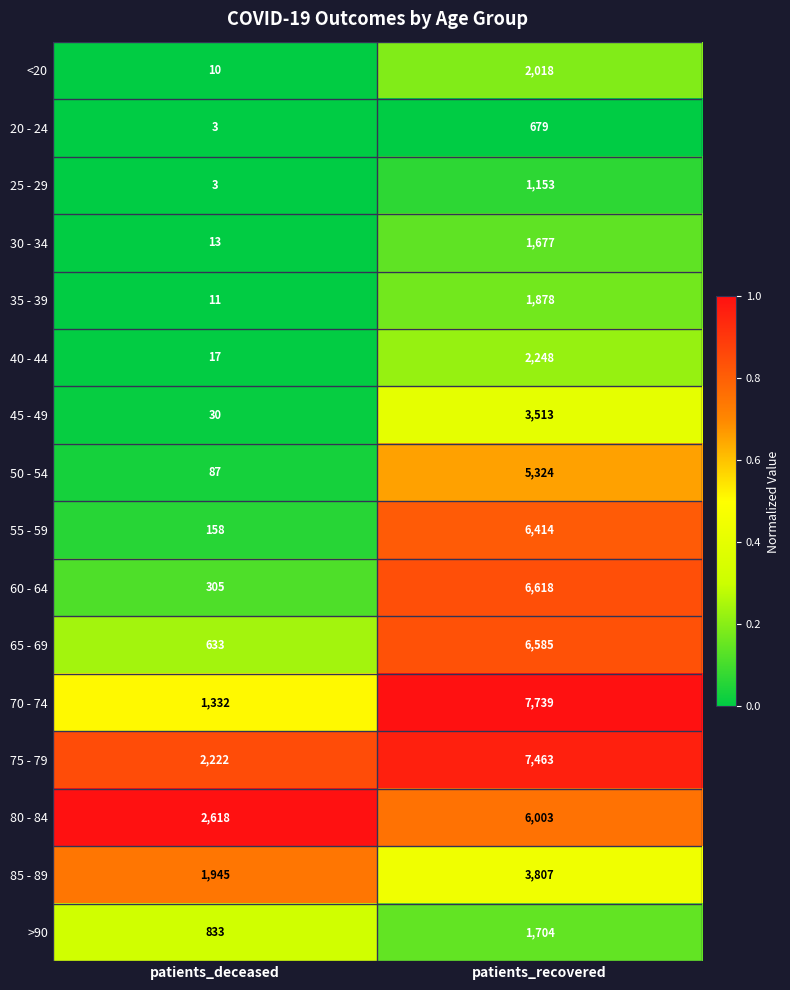

List the series in order of their peak value, highest first.

70 - 74, 75 - 79, 60 - 64, 65 - 69, 55 - 59, 80 - 84, 50 - 54, 85 - 89, 45 - 49, 40 - 44, <20, 35 - 39, >90, 30 - 34, 25 - 29, 20 - 24